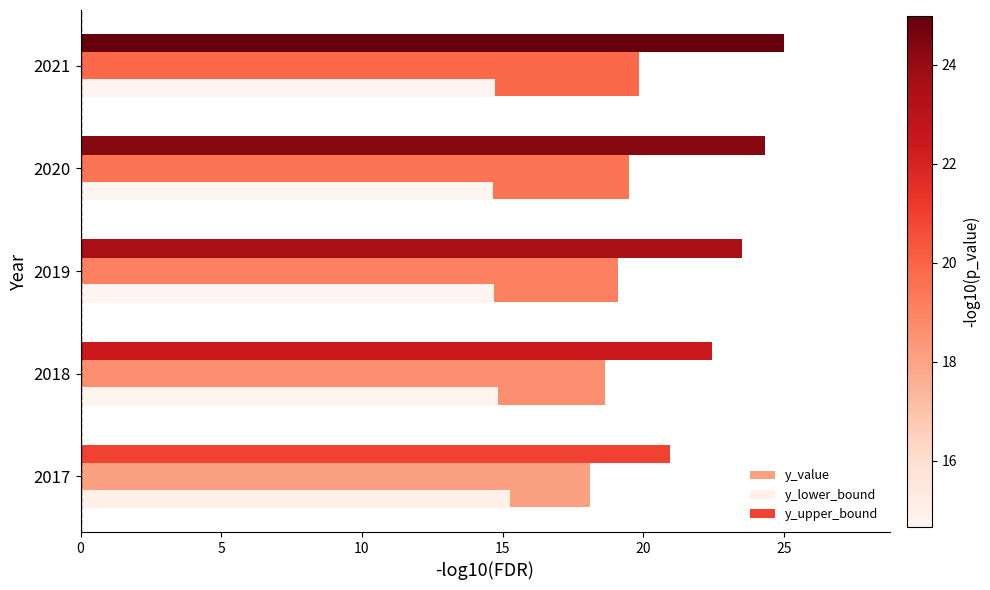

What is the difference between the maximum and minimum values in the y_value series?

1.8